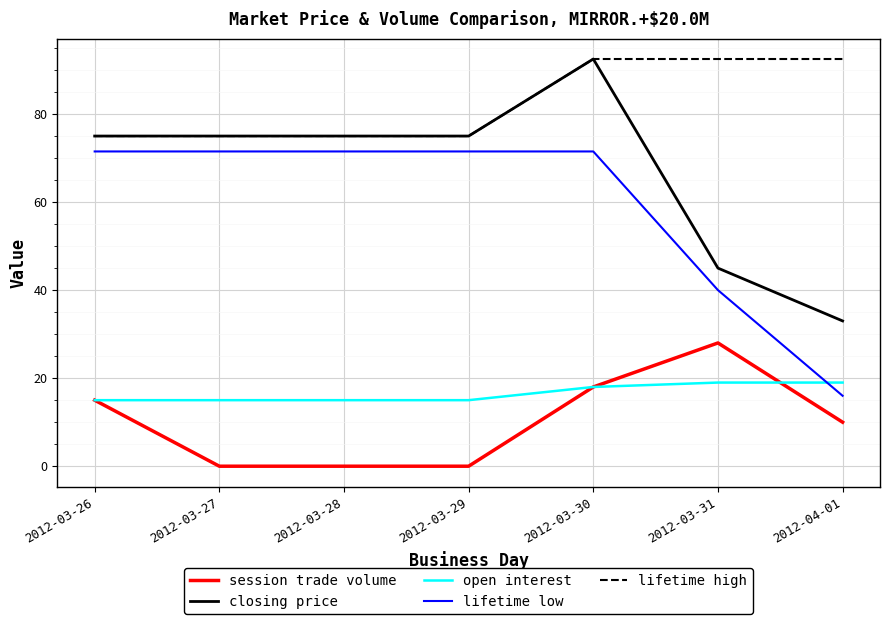

Between 2012-03-28 and 2012-03-31, which series saw the biggest shift?

lifetime low